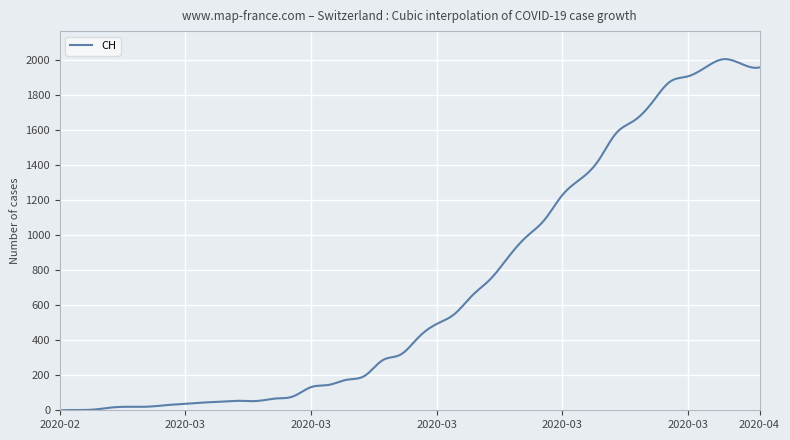

What is the difference between the maximum and minimum values?

2002.3